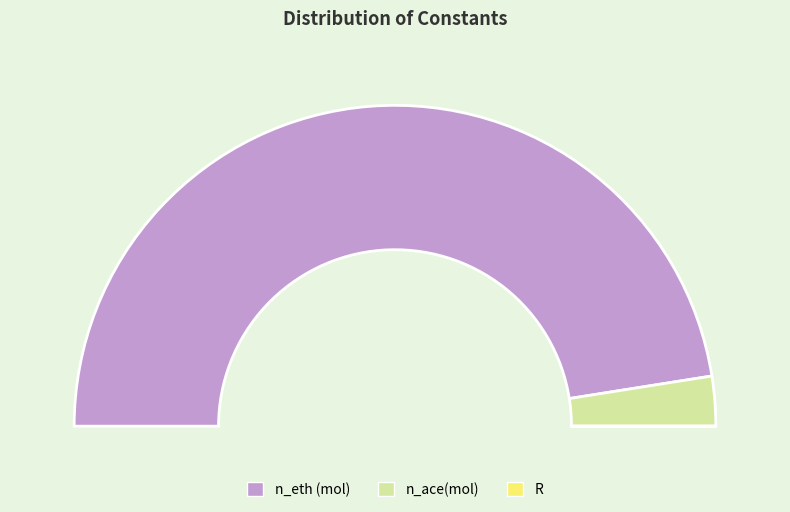

What is the largest slice in the pie chart?

n_eth (mol)